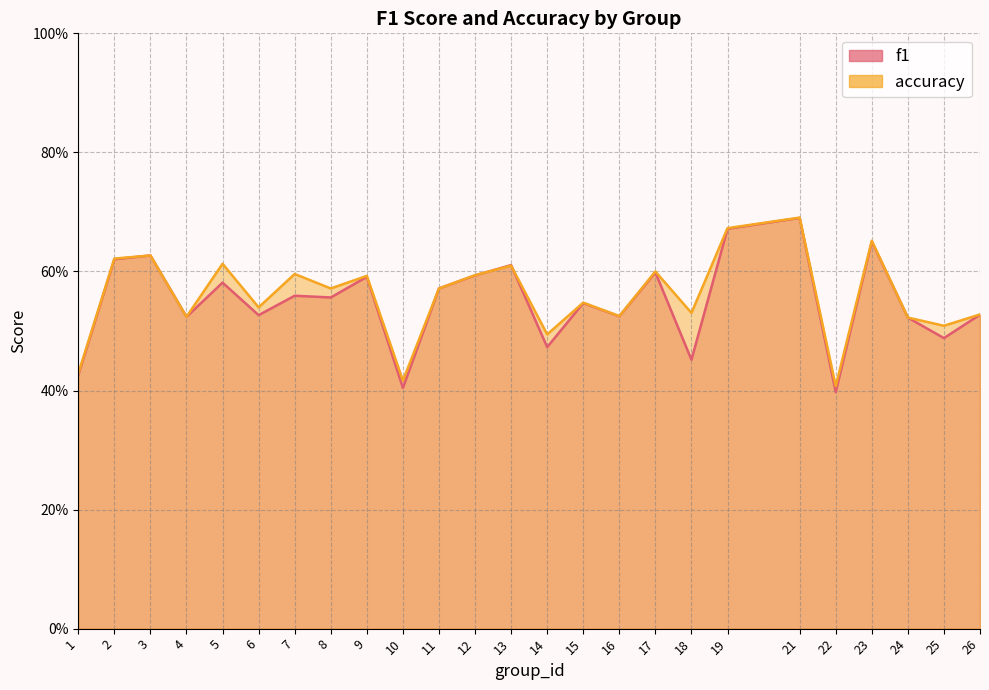

Where is the first local minimum for f1?

4